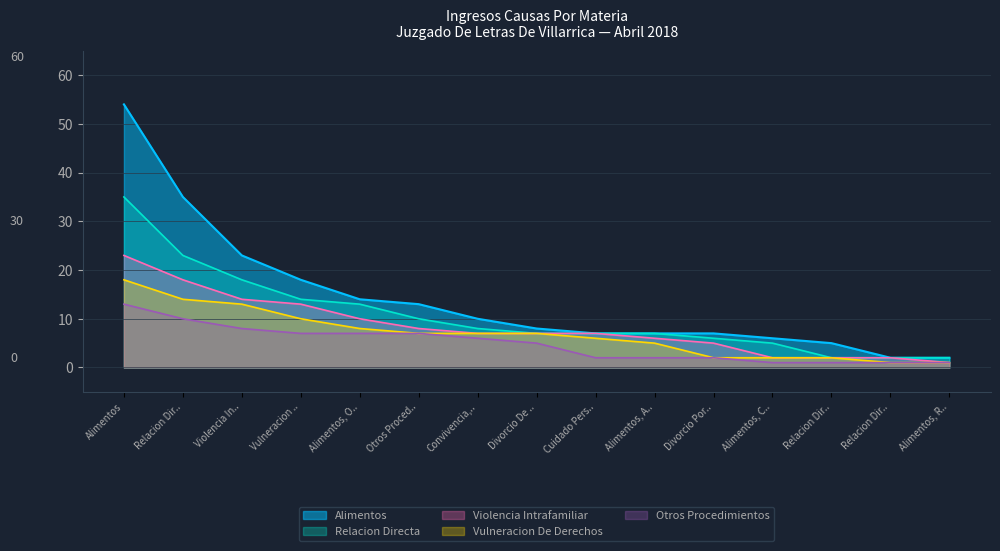

What is the value of the Violencia Intrafamiliar point at the 1st from the left?

23